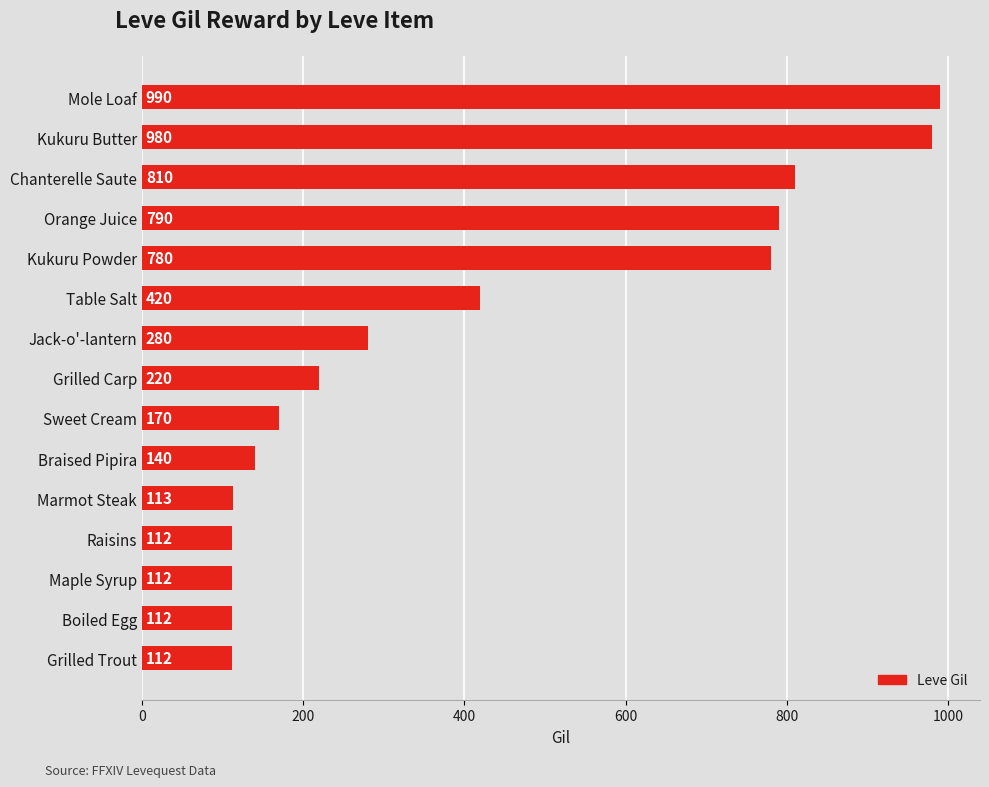

At which label is the value closest to 551?

Table Salt